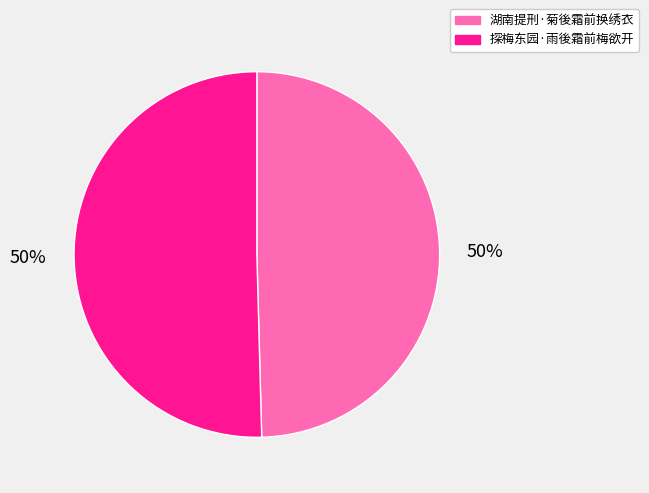

To the nearest percent, what percentage of the pie is 探梅东园·雨後霜前梅欲开?

50%